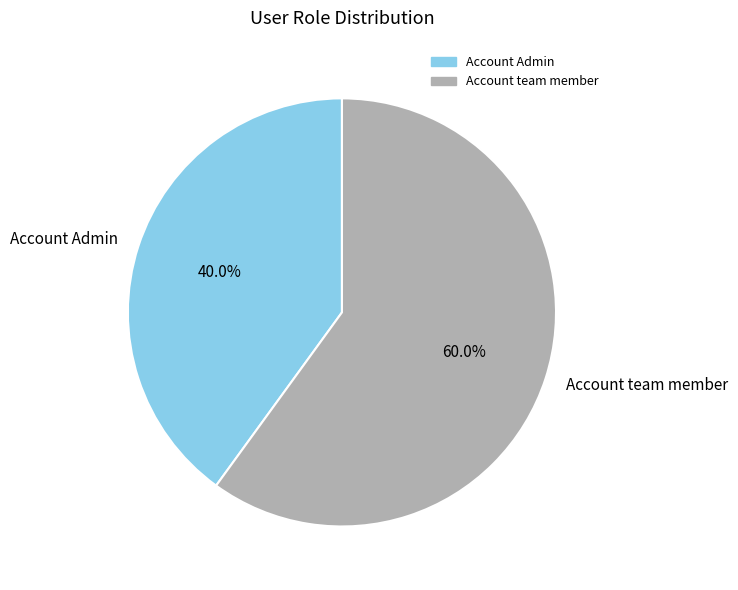

Combined, what portion of the pie is Account team member and Account Admin?

100.0%